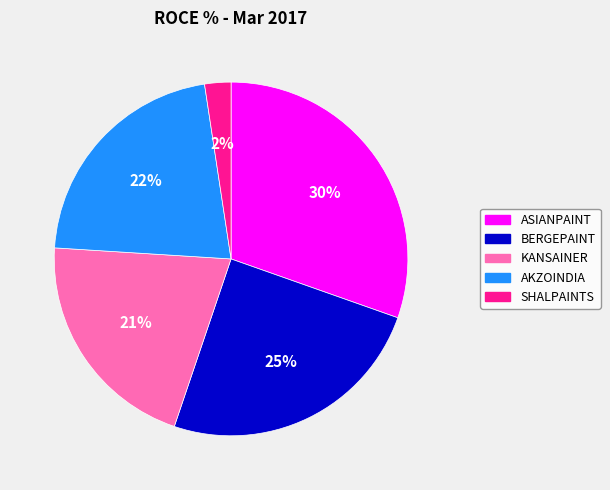

Does BERGEPAINT account for over 50% of the chart?

No